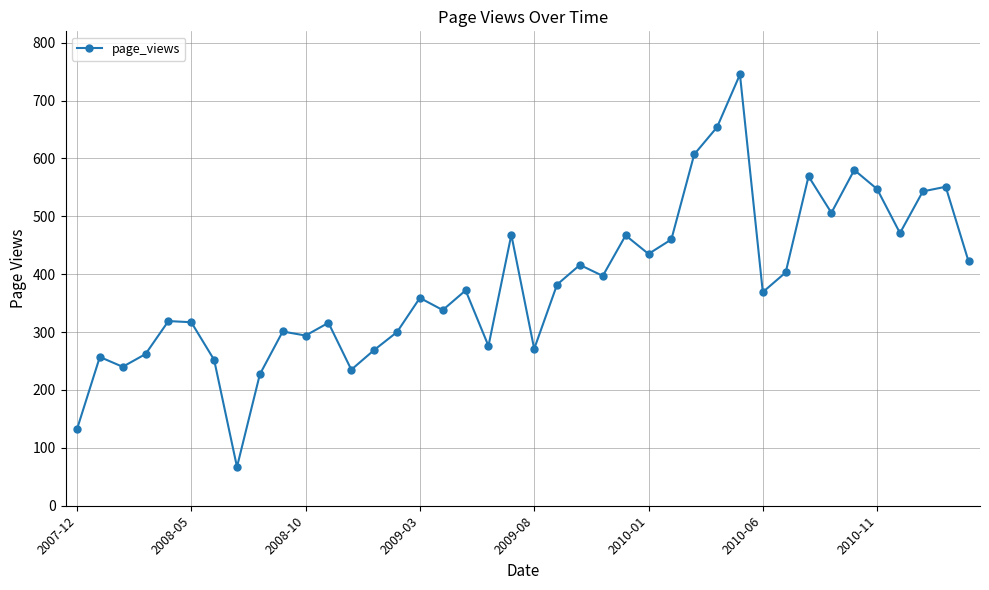

What is the difference between the second highest and minimum values?

587